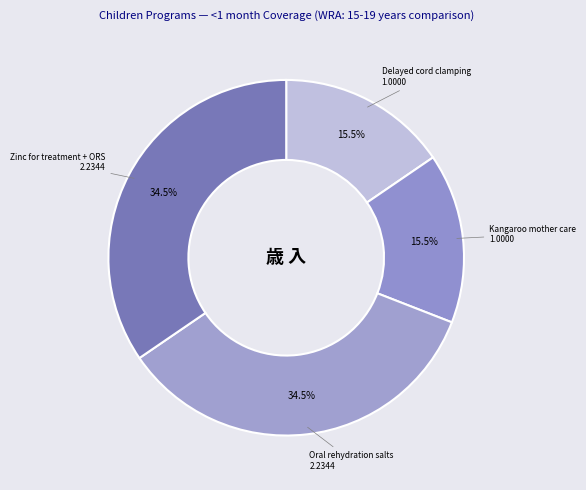

Is there any slice that represents more than half of the pie?

No